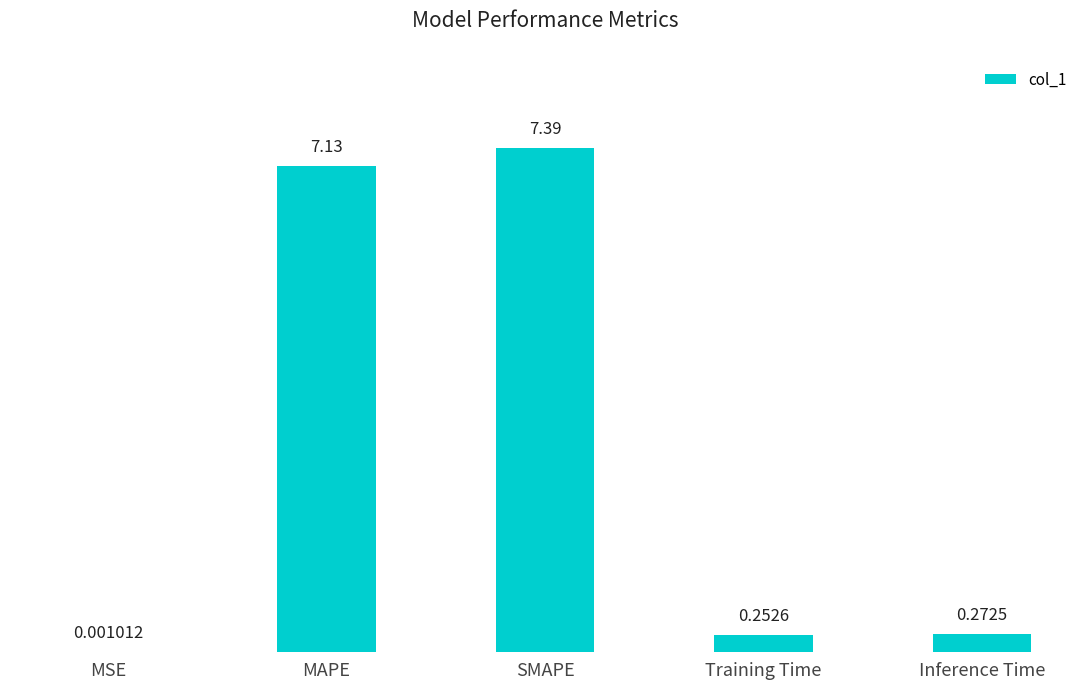

Which has a higher value, SMAPE or MAPE?

SMAPE